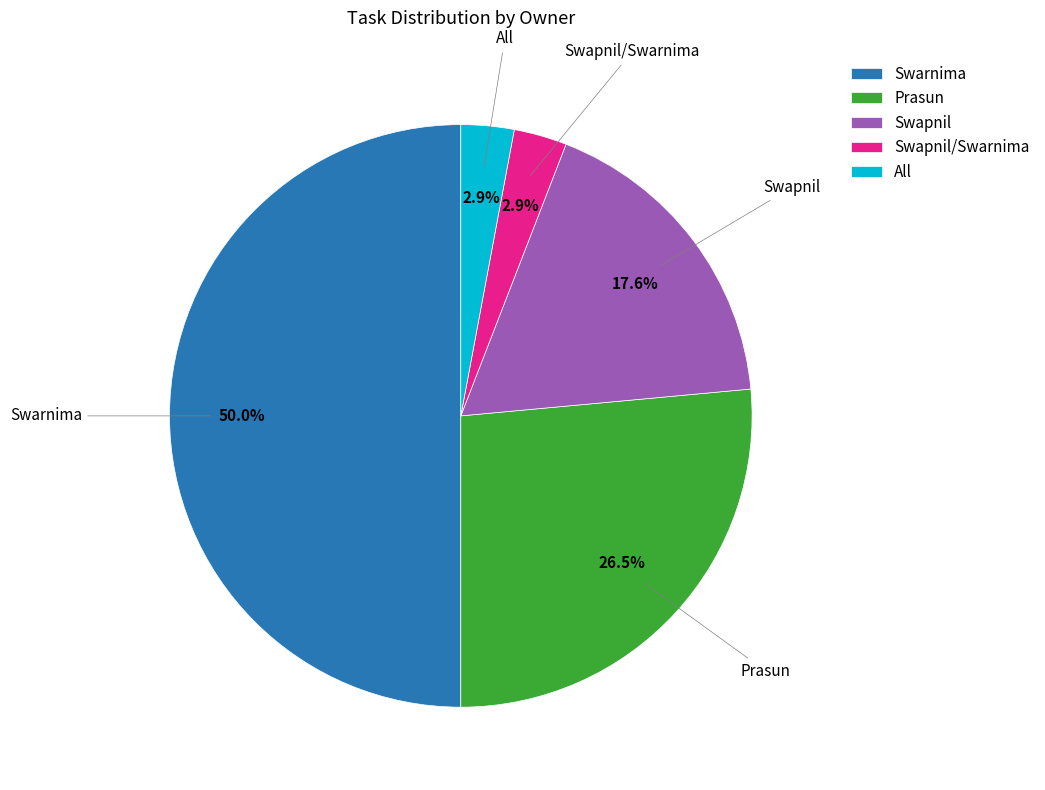

Is it true that Swapnil is 6% of the pie?

False